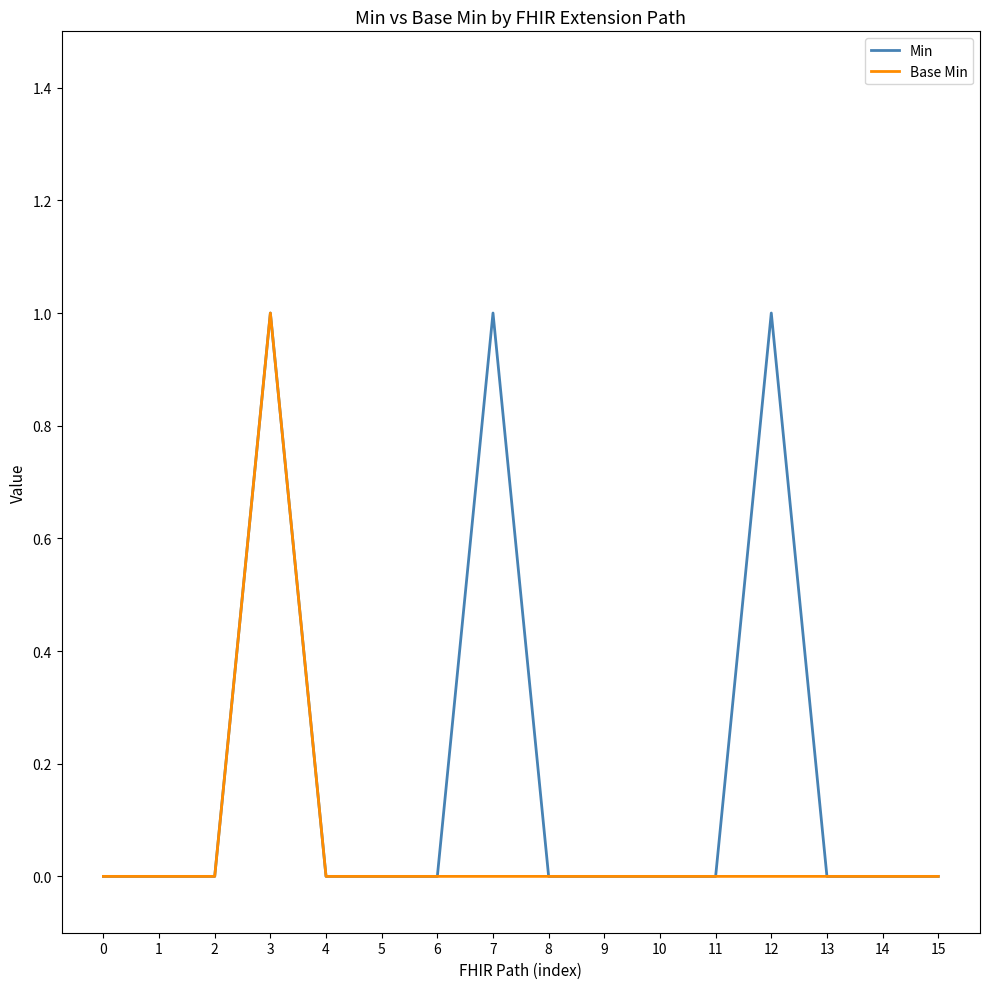

Which series has the largest total across all categories?

Min